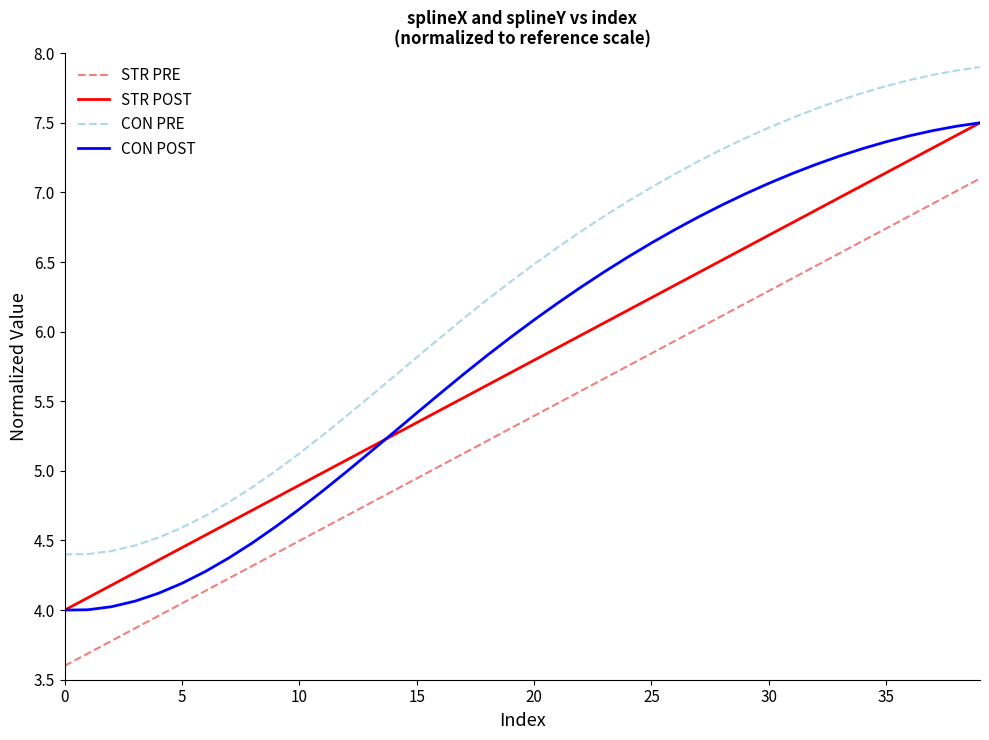

What is the difference between the maximum and minimum values in the CON POST series?

3.5